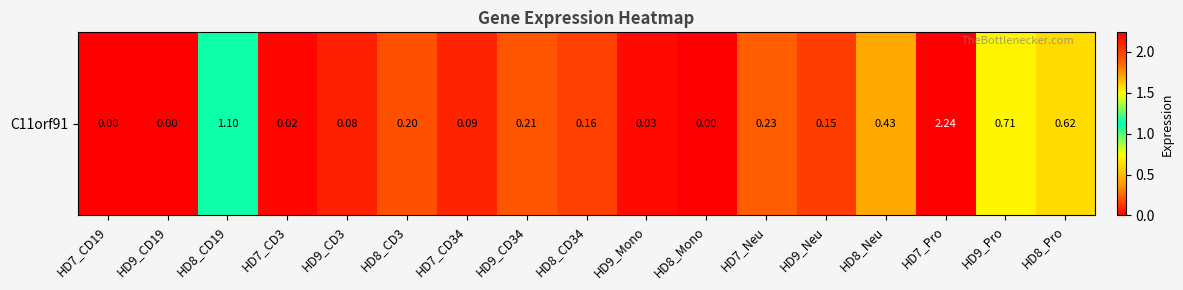

What is the maximum value shown in the chart?

2.2